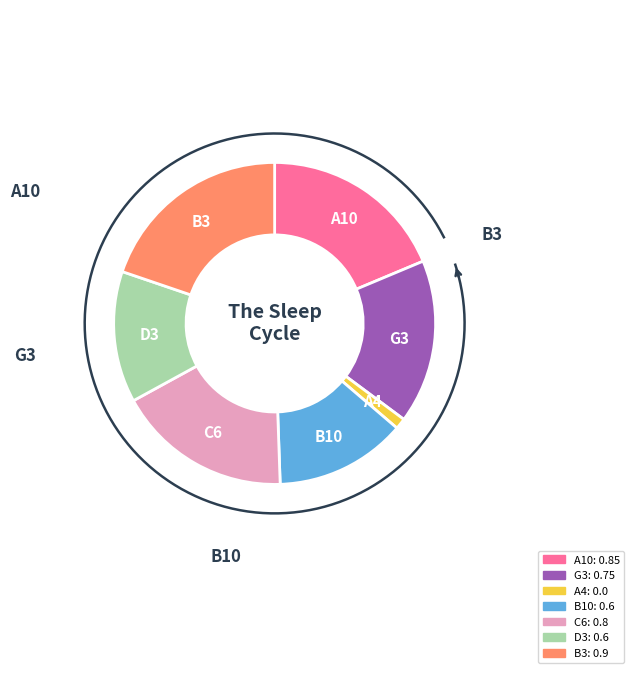

Which category has the smallest portion of the pie?

A4